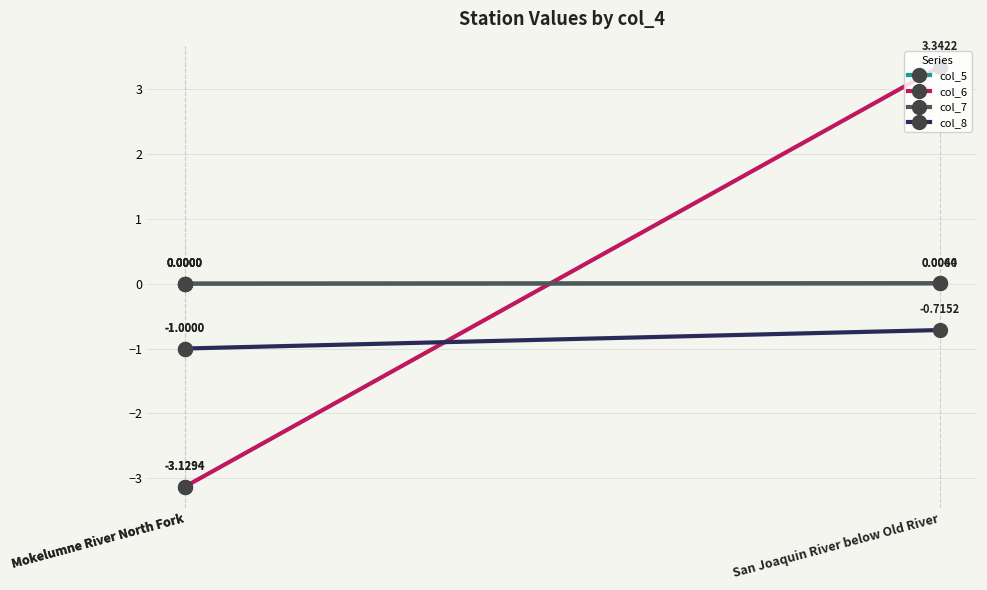

Rank the categories by col_7 value from lowest to highest.

Mokelumne River North Fork, Mokelumne River North Fork, San Joaquin River below Old River